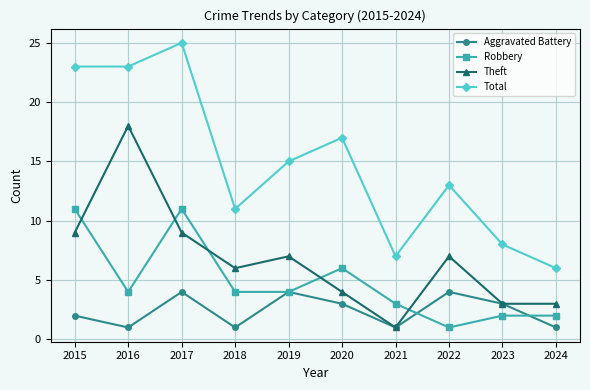

What is the total value across all series at 2015?

45